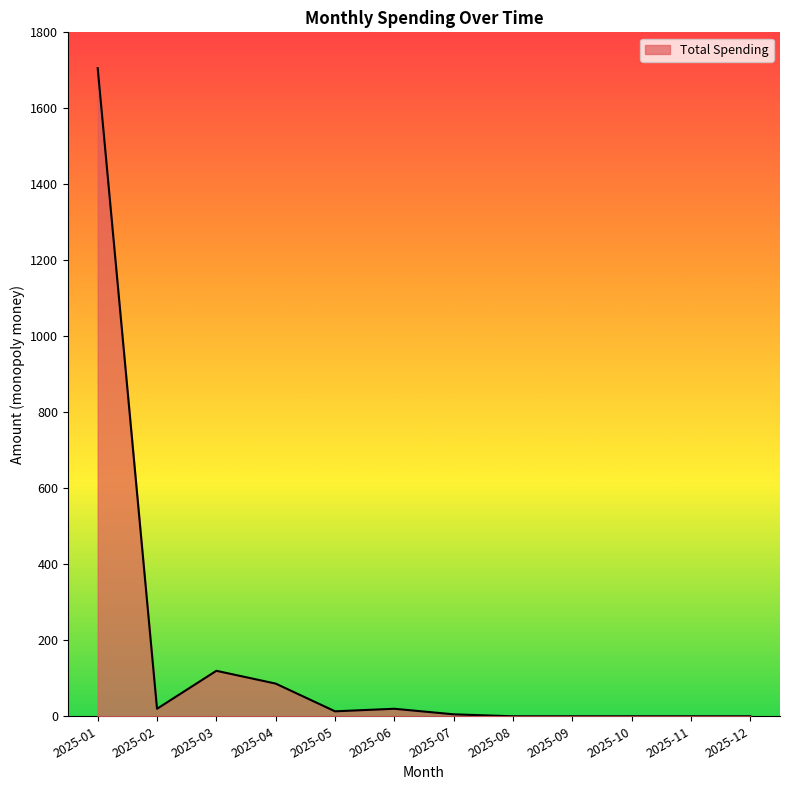

What is the sum of all values?

1969.0